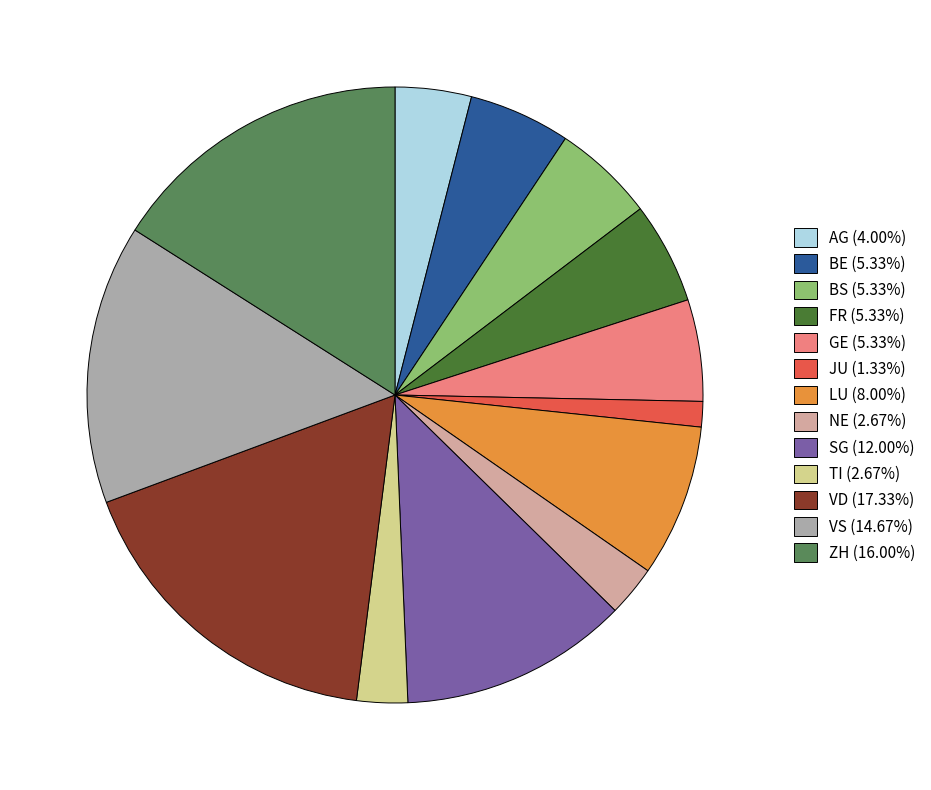

Approximately how many times larger is the value at AG (4.00%) compared to NE (2.67%)?

1.5